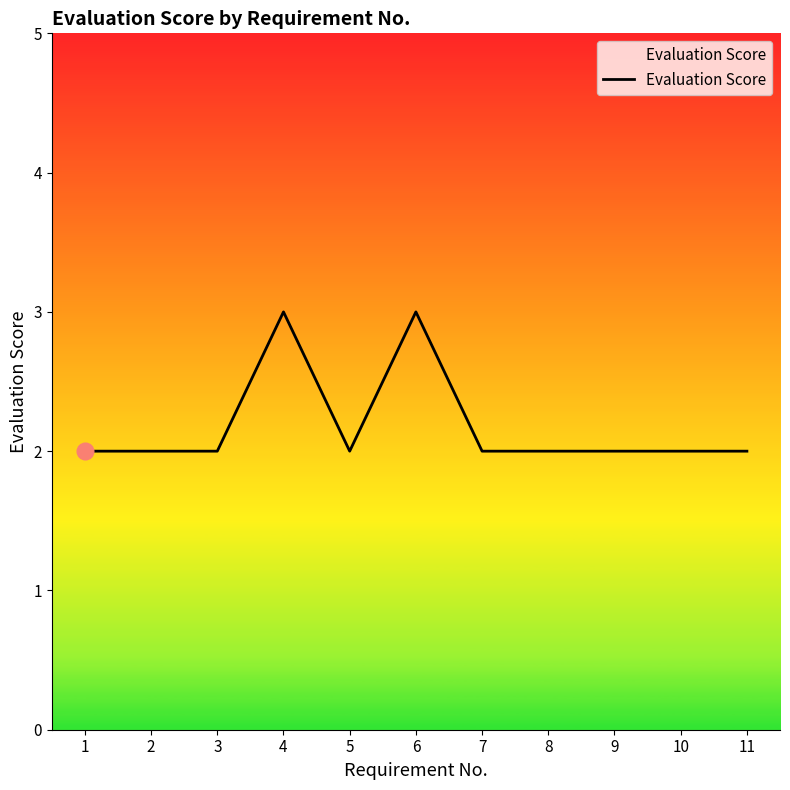

What is the sum of the values at 8 and 2?

4